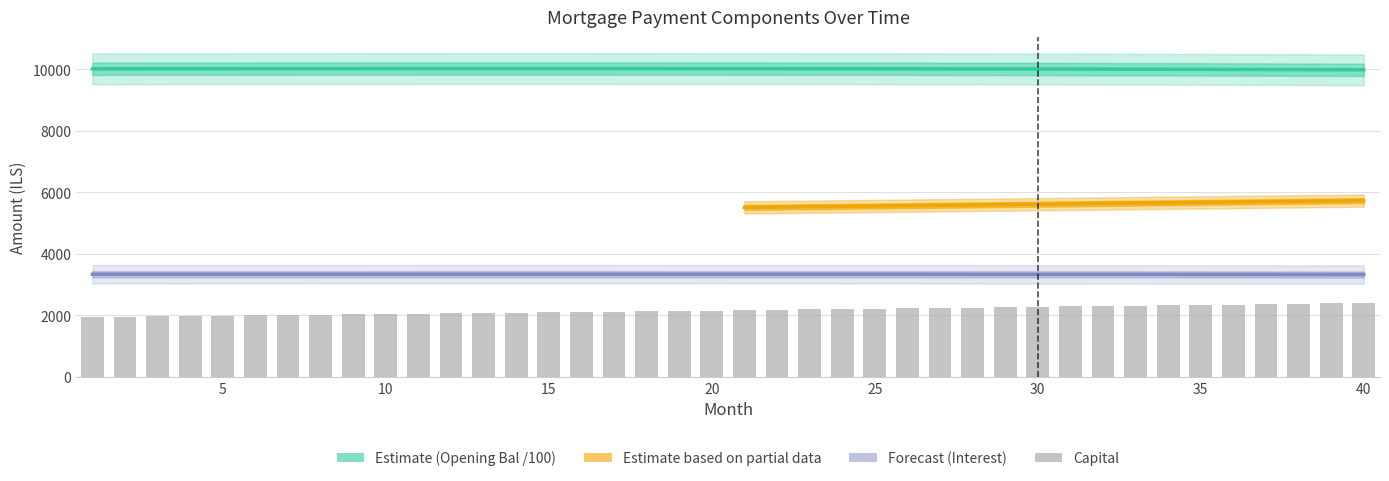

Which has a higher value, 31 or 9?

9